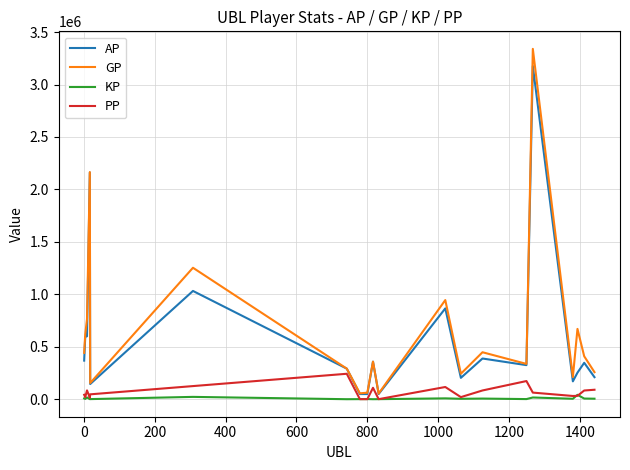

Which series has the widest spread of values?

GP